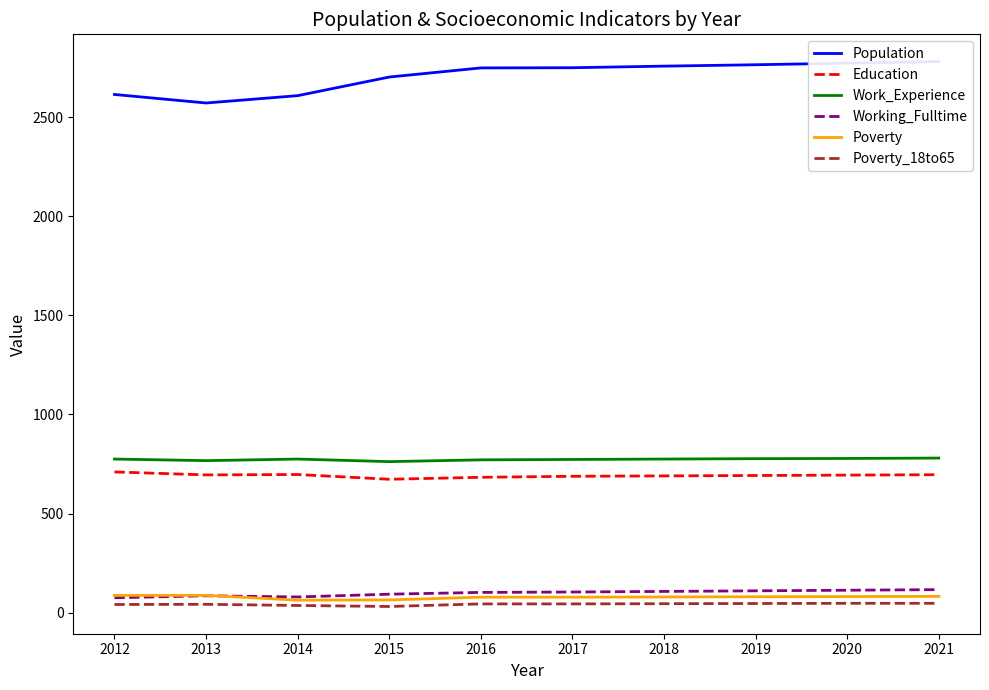

The Working_Fulltime series shows 126 at 2015. True or false?

False